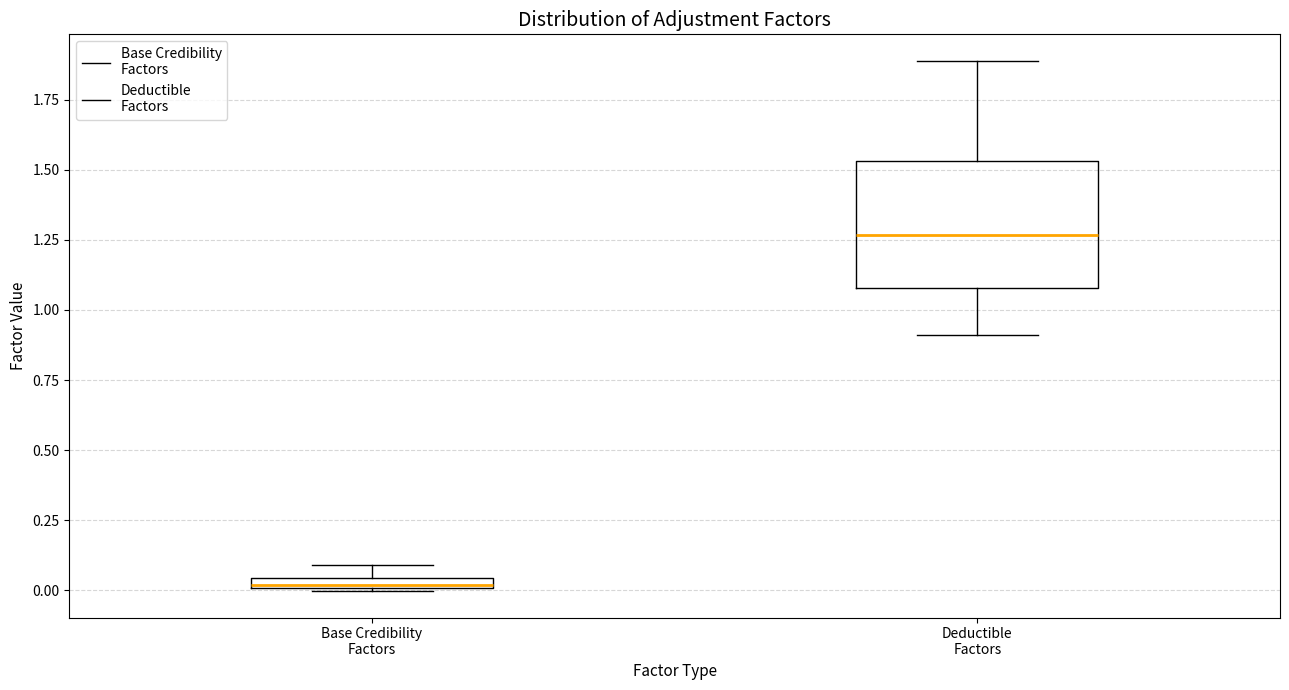

Which box is the tallest, from its lower edge to its upper edge?

Deductible Factors